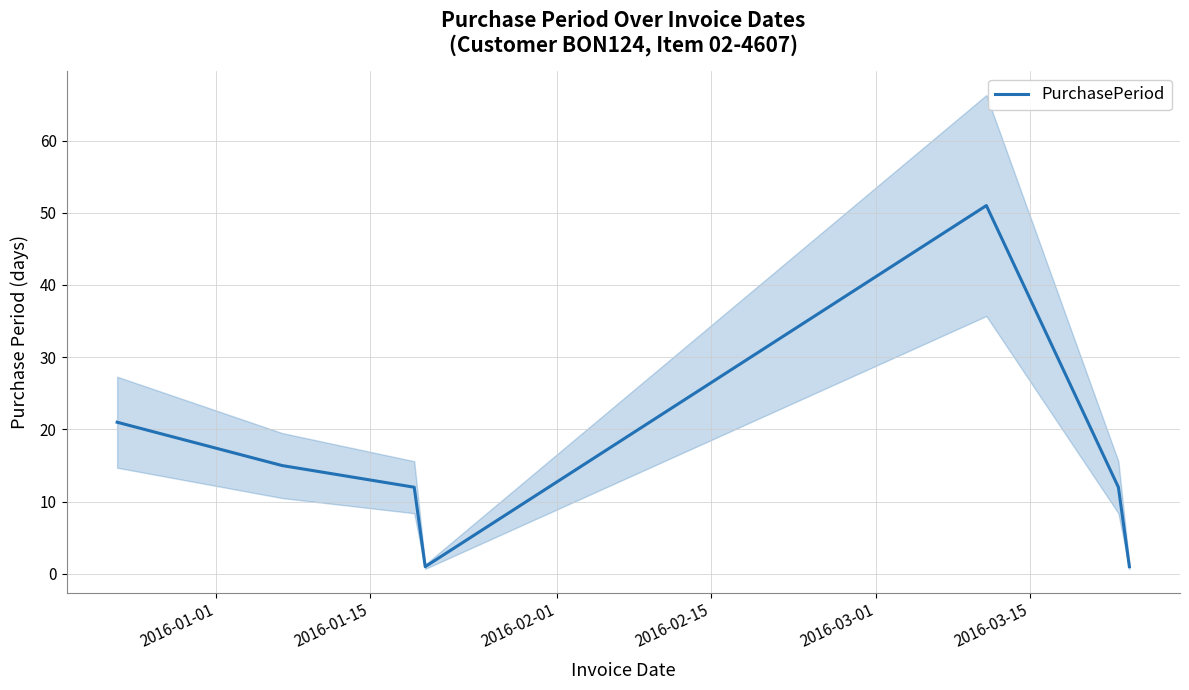

What is the value of the 3rd point from the left?

12